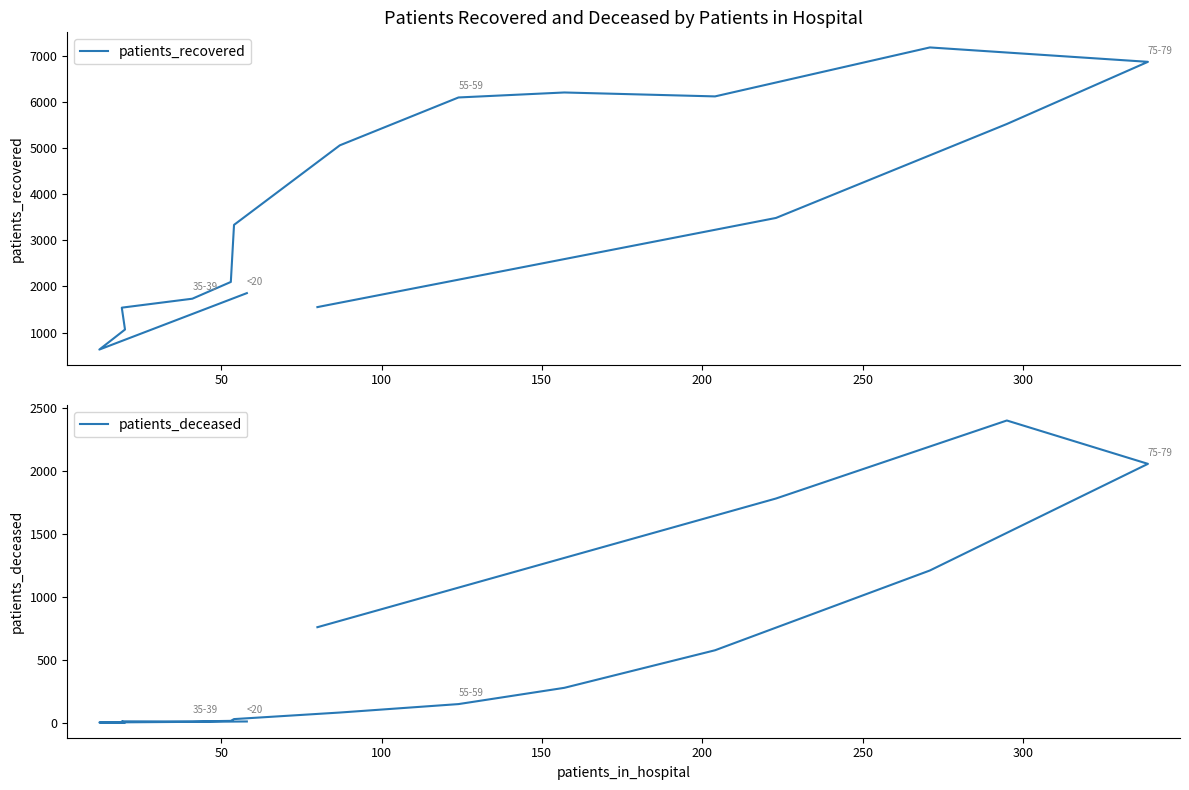

Is it true that patients_deceased equals 3 at 50?

True